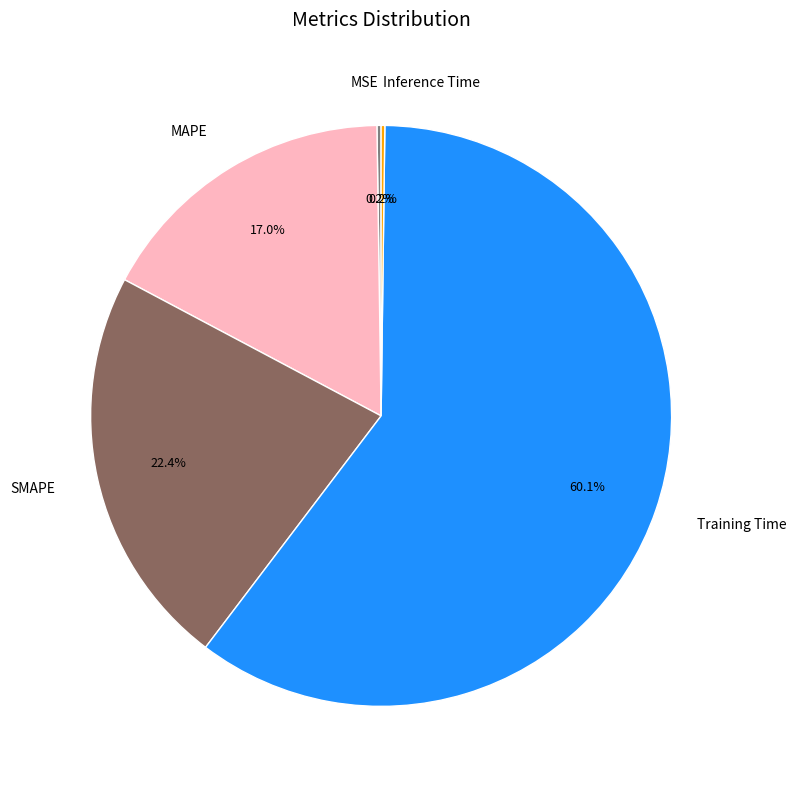

Does any single category account for the majority?

Yes